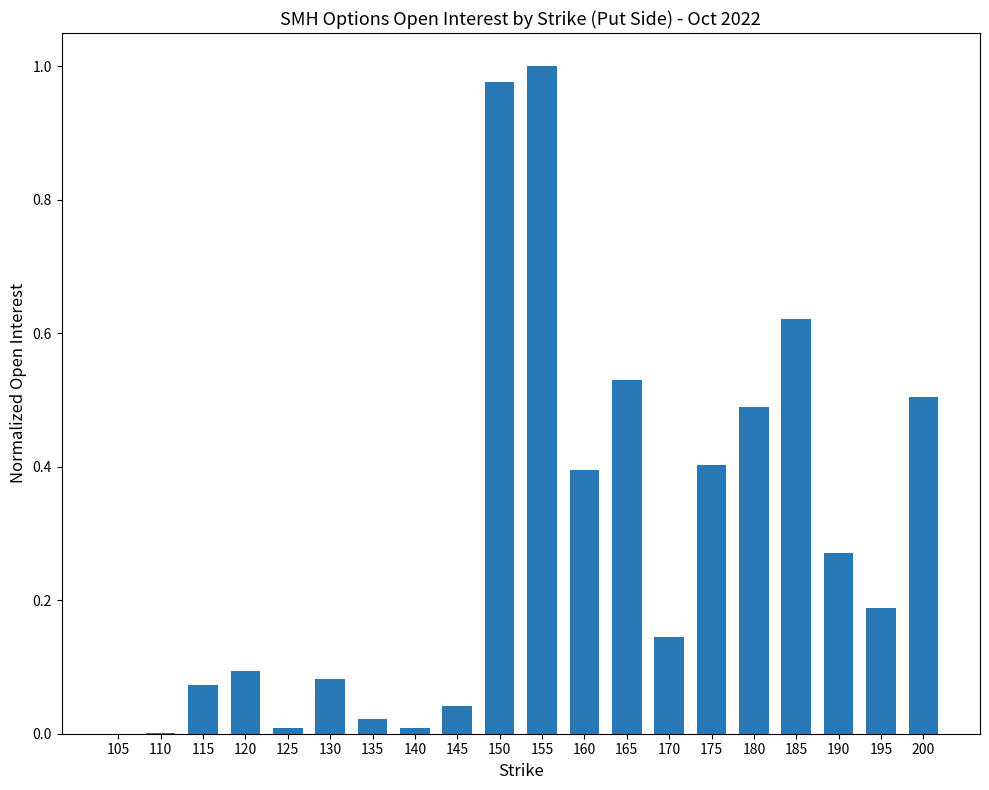

Is it true that the value at 155 is 1.0?

True